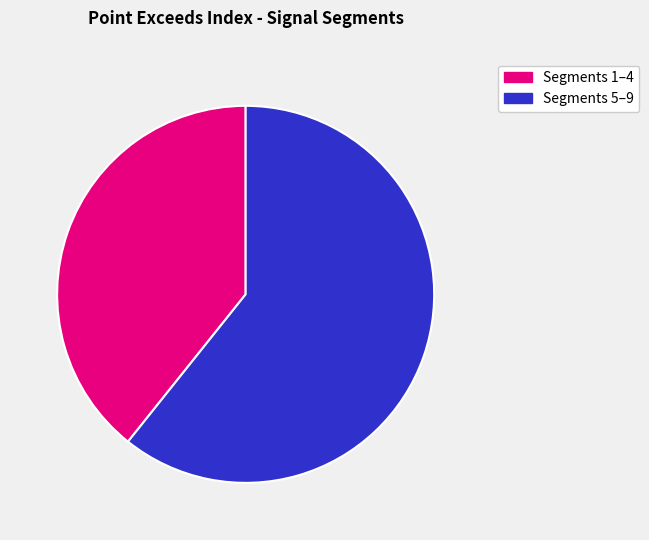

Does any single category account for the majority?

Yes